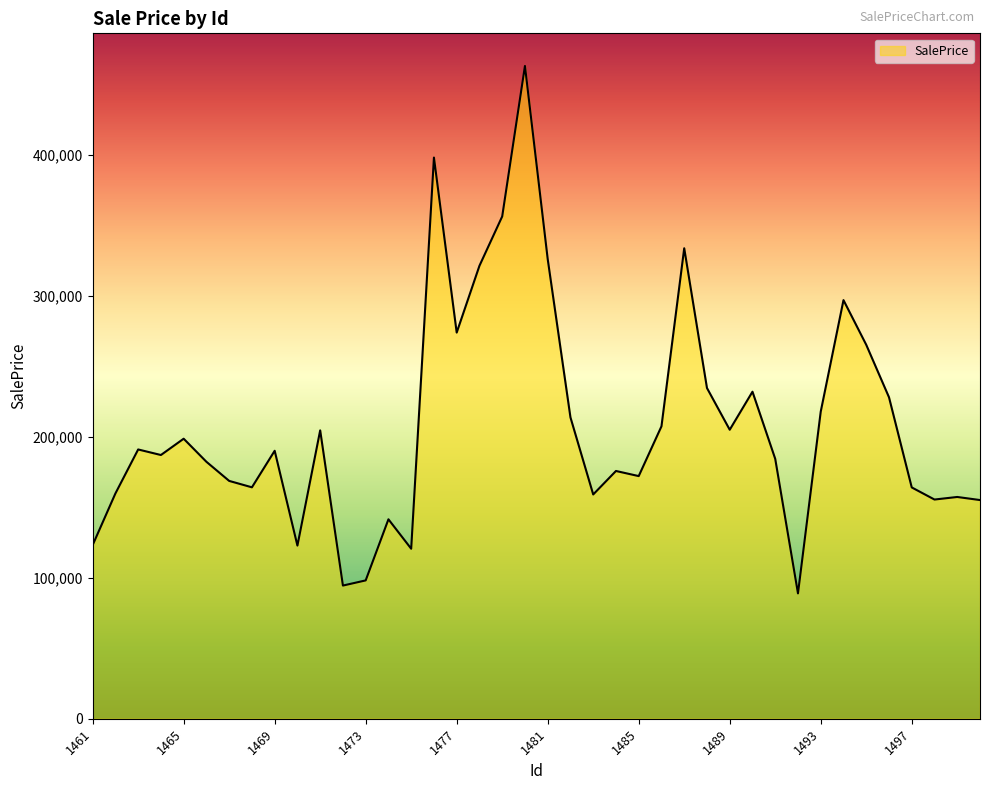

What is the minimum value shown in the chart?

88966.7